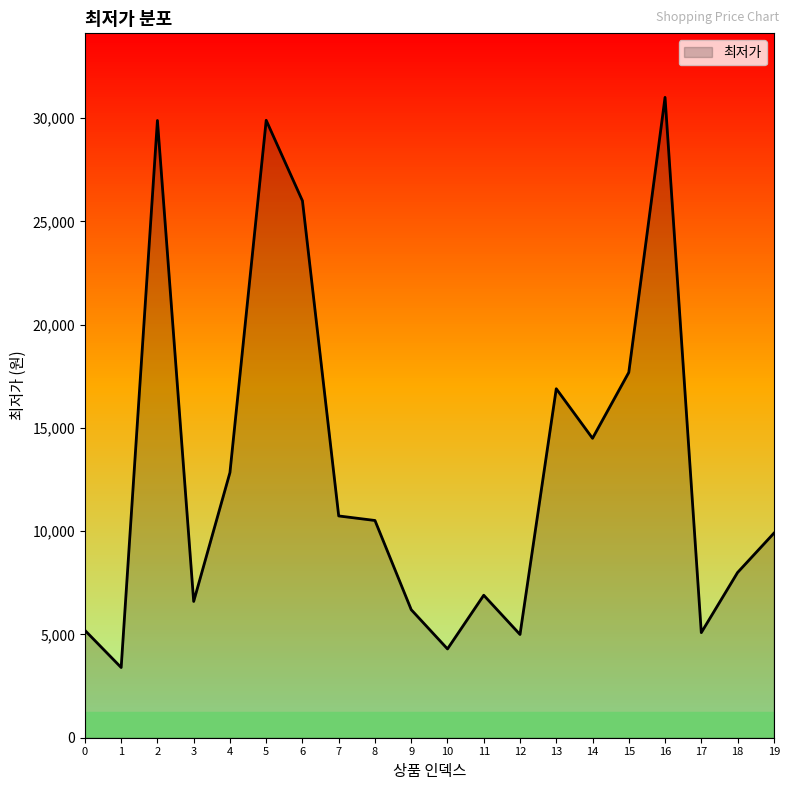

Where does the data first go above 10520?

2